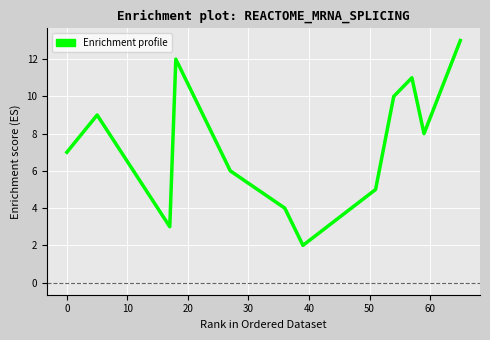

What is the greatest value displayed?

13.0